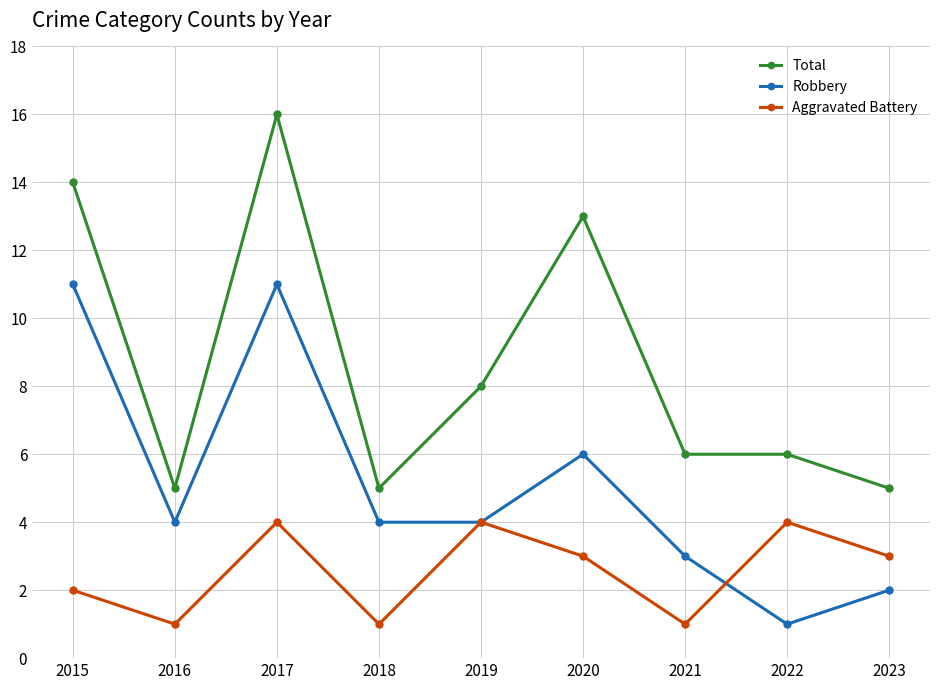

What is the average value of the Robbery series?

5